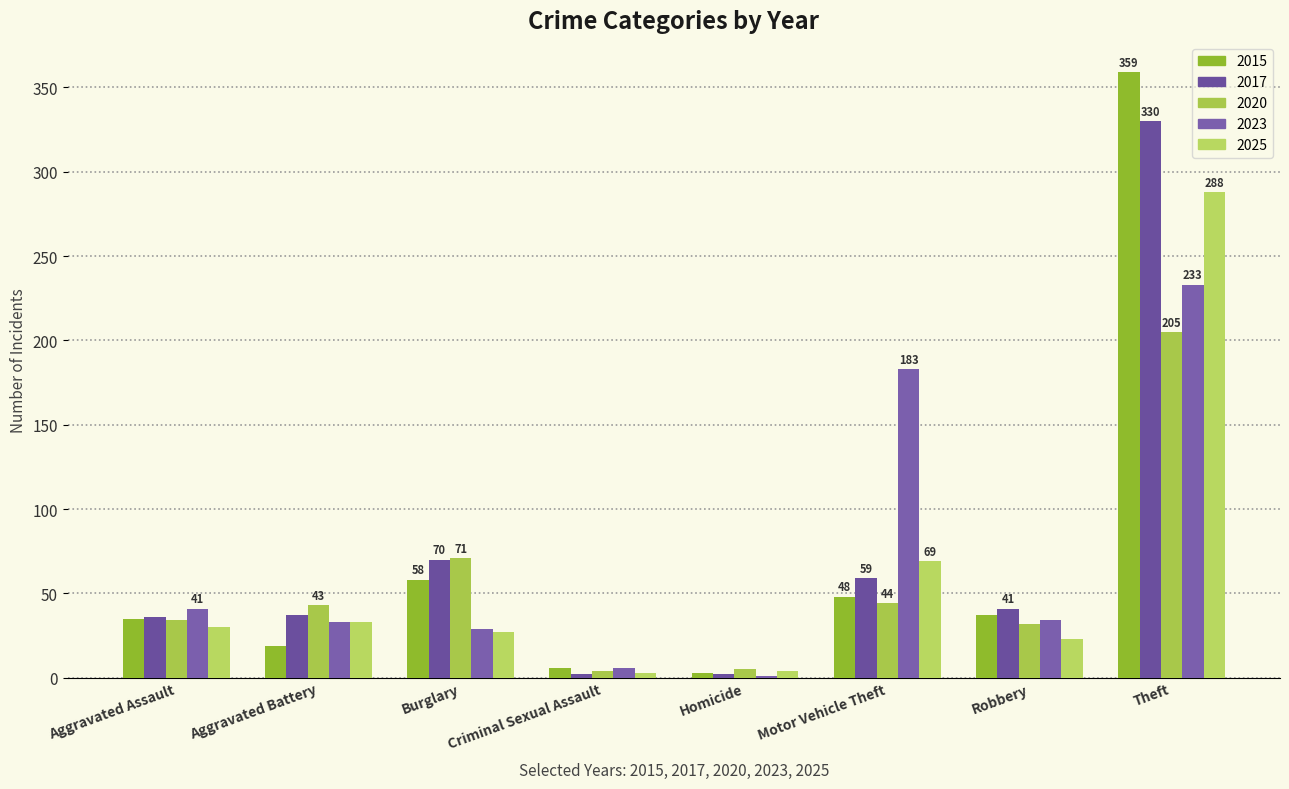

How many series are shown in this chart?

5